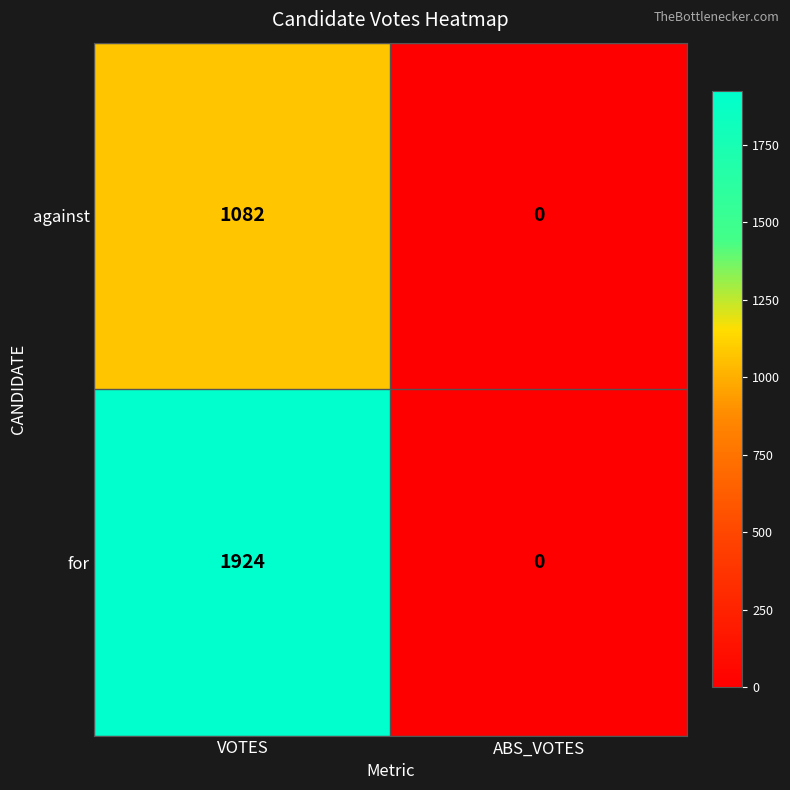

List the series in order of their overall mean, highest first.

for, against